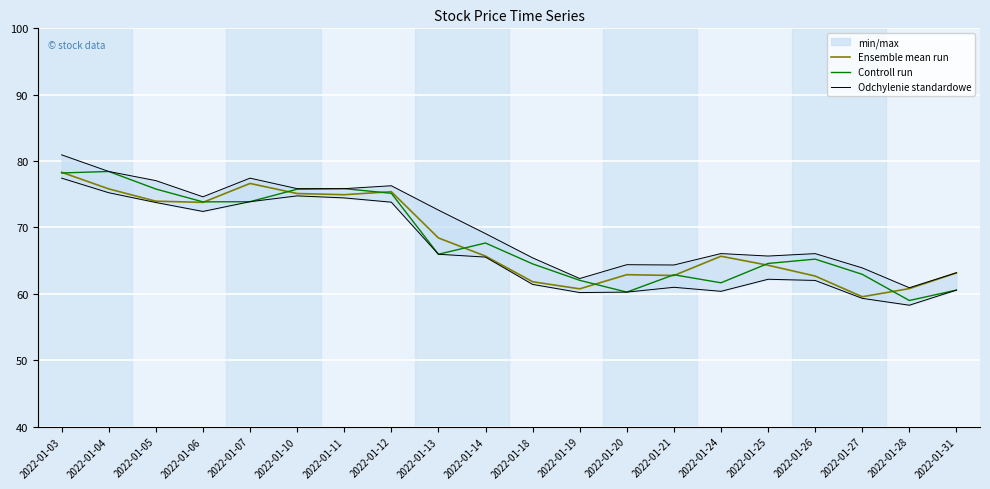

How many values in the Controll run series are below 65?

9